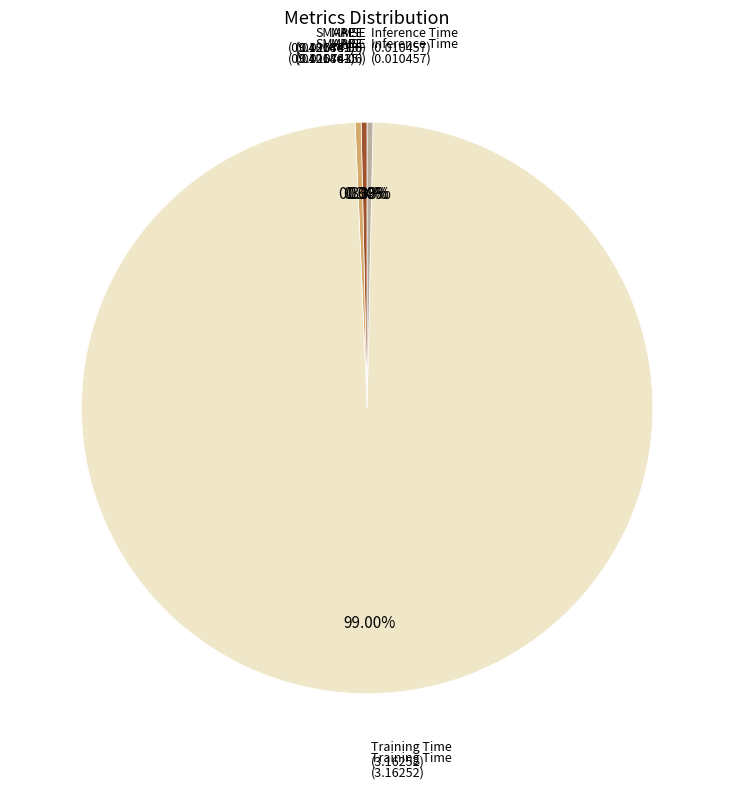

To the nearest percent, what is the average slice percentage?

20%